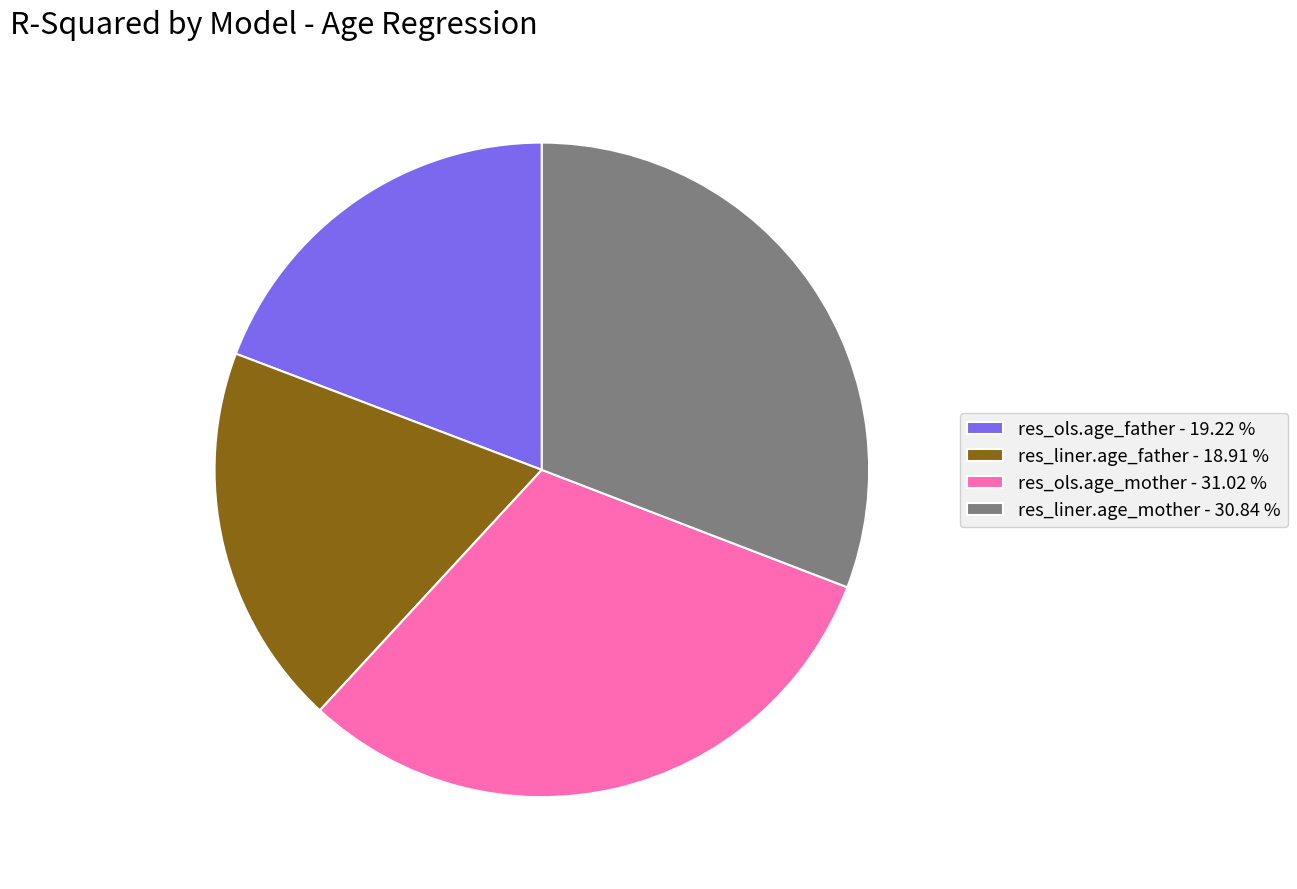

Between res_liner.age_father - 18.91 % and res_ols.age_mother - 31.02 %, which is larger?

res_ols.age_mother - 31.02 %